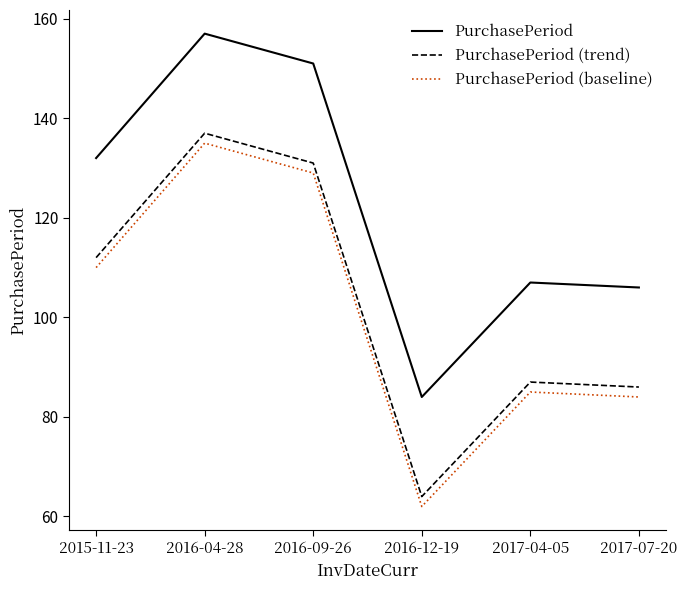

Reading left to right, extract all data points from this chart.

PurchasePeriod: 132	157	151	84	107	106
PurchasePeriod (trend): 112	137	131	64	87	86
PurchasePeriod (baseline): 110	135	129	62	85	84